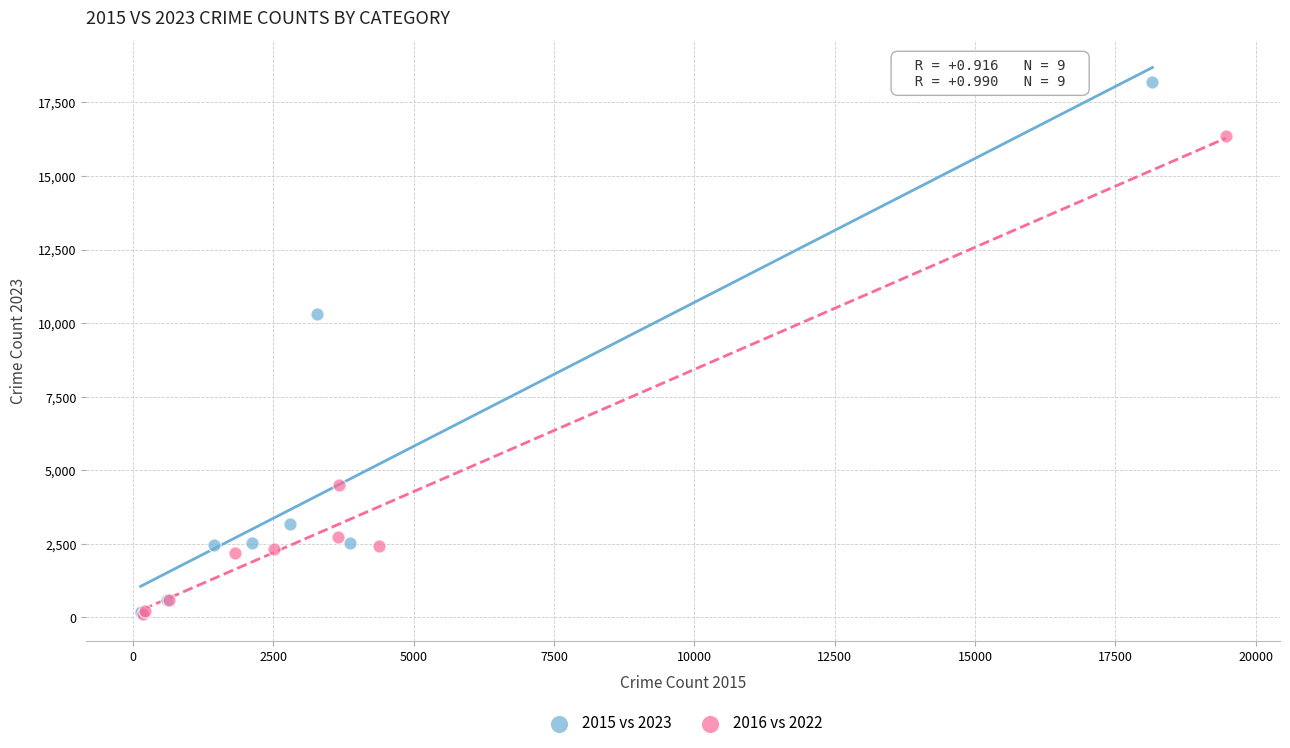

What are all the series names shown in the legend?

2015 vs 2023, 2016 vs 2022